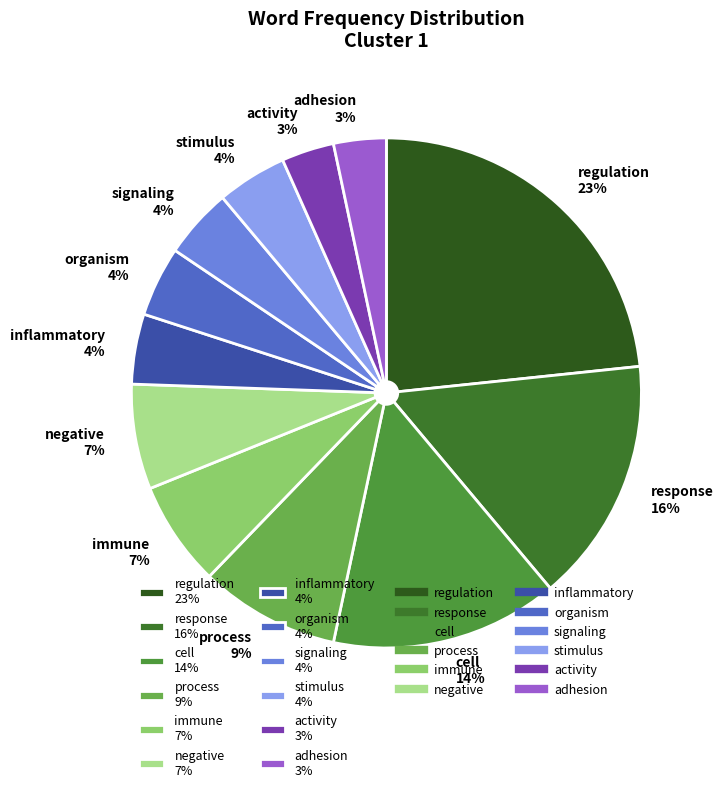

Does inflammatory represent more than half of the total?

No